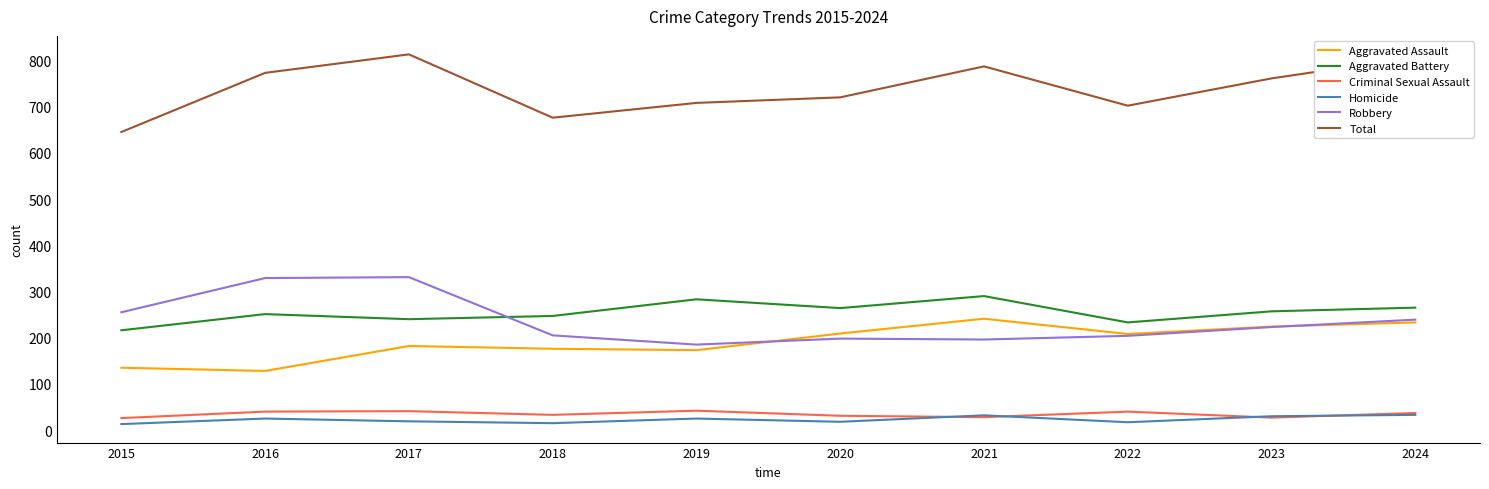

Is the value of Criminal Sexual Assault at 2018 greater than the value of Aggravated Battery at 2020?

No